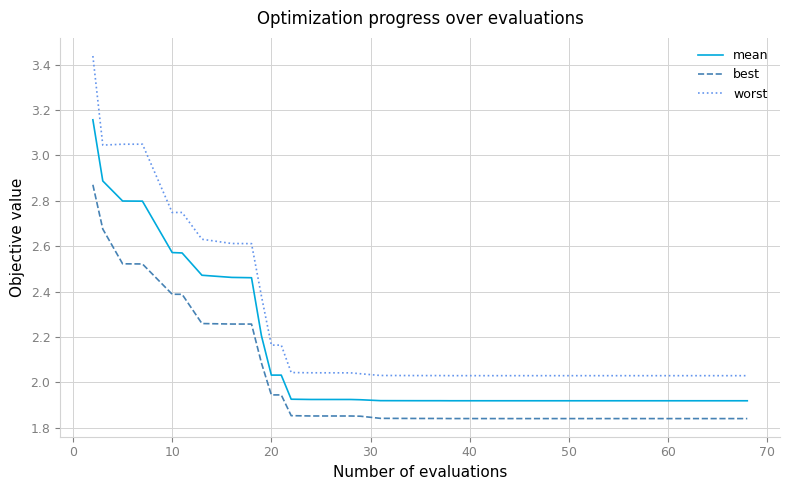

At how many categories does at least one series exceed 2?

40